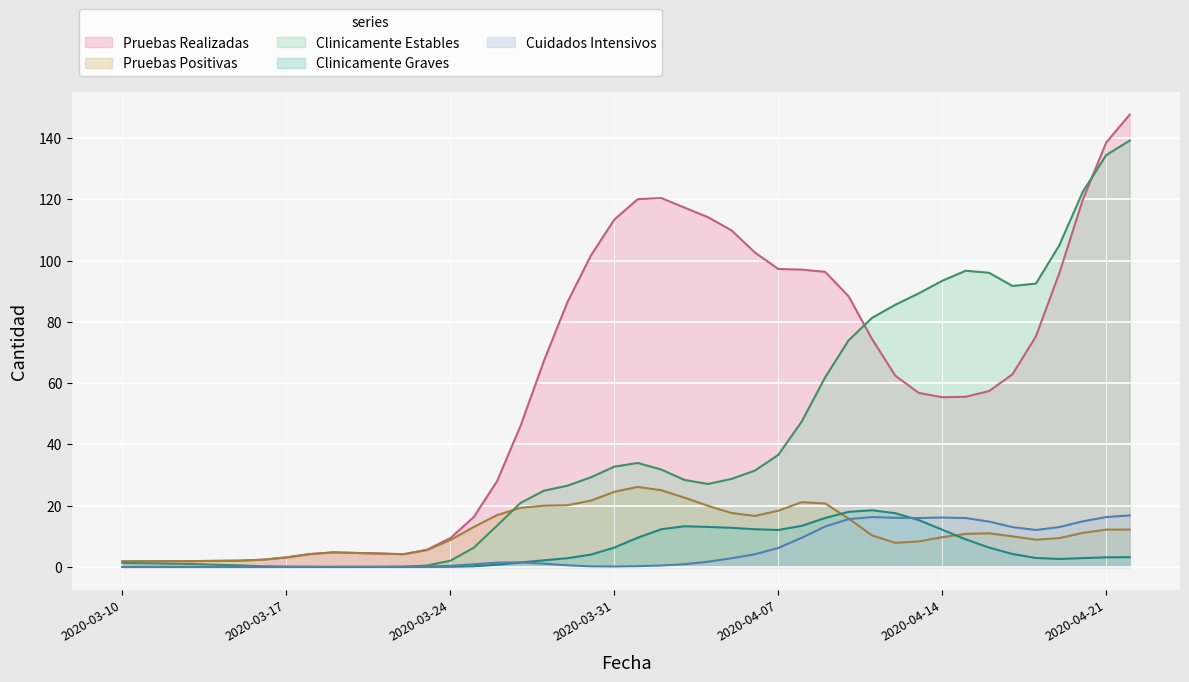

The value of Pruebas Positivas at 2020-04-21 is 21.8. True or false?

False